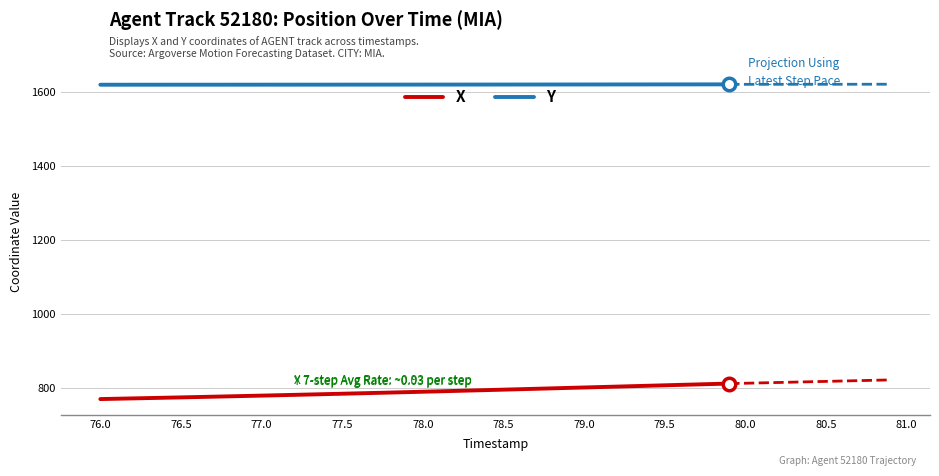

What is the minimum value for X?

771.4